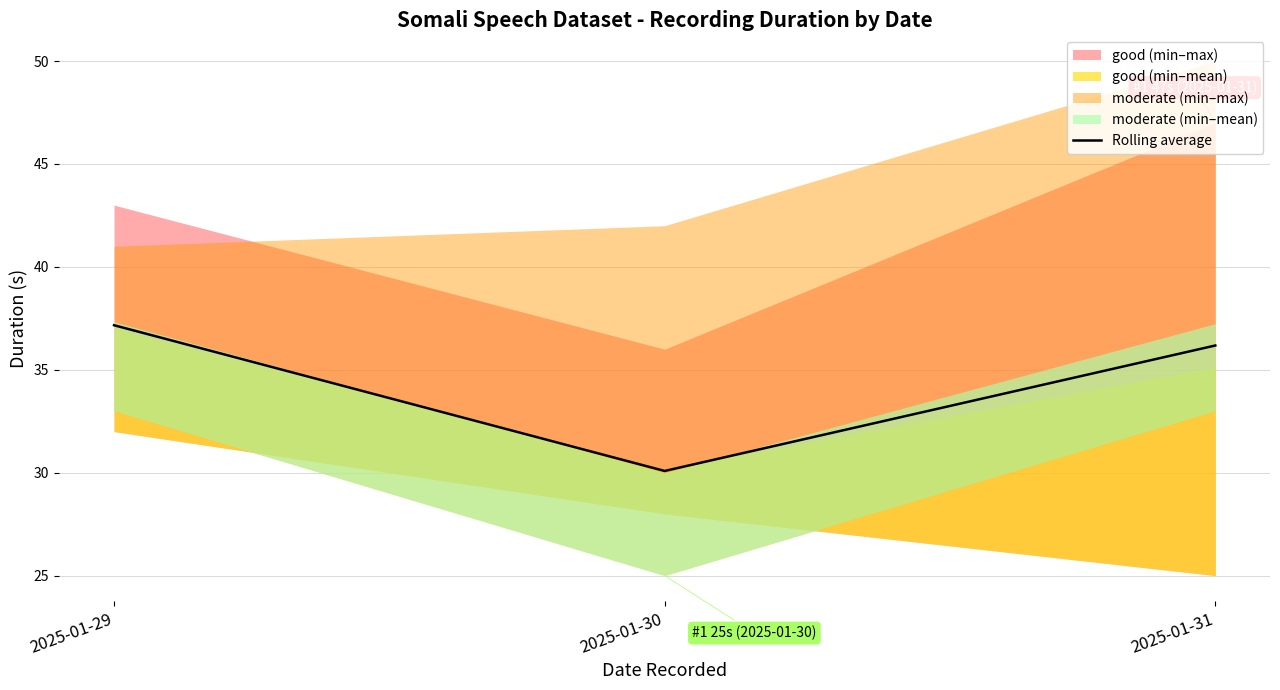

Reading left to right, transcribe all the data shown in this chart.

37.2	30.1	36.2